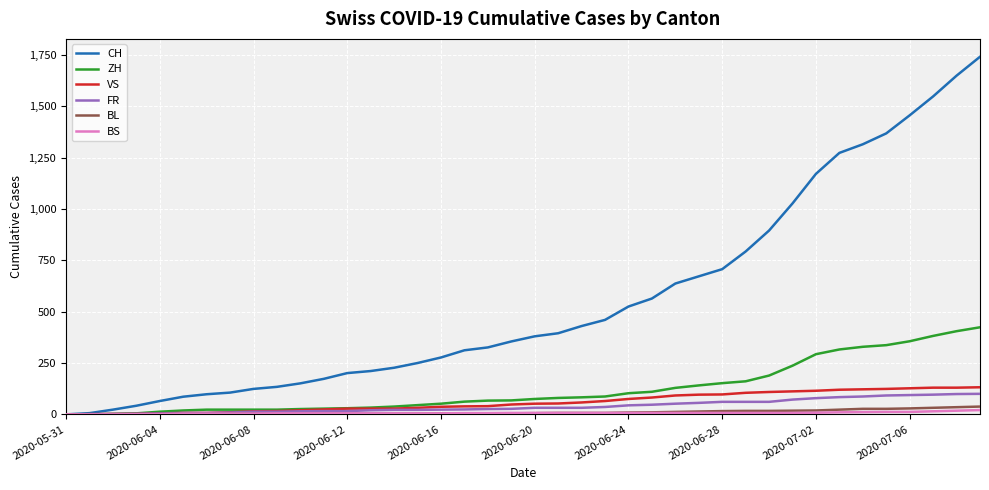

Which series has the largest range (max minus min)?

CH